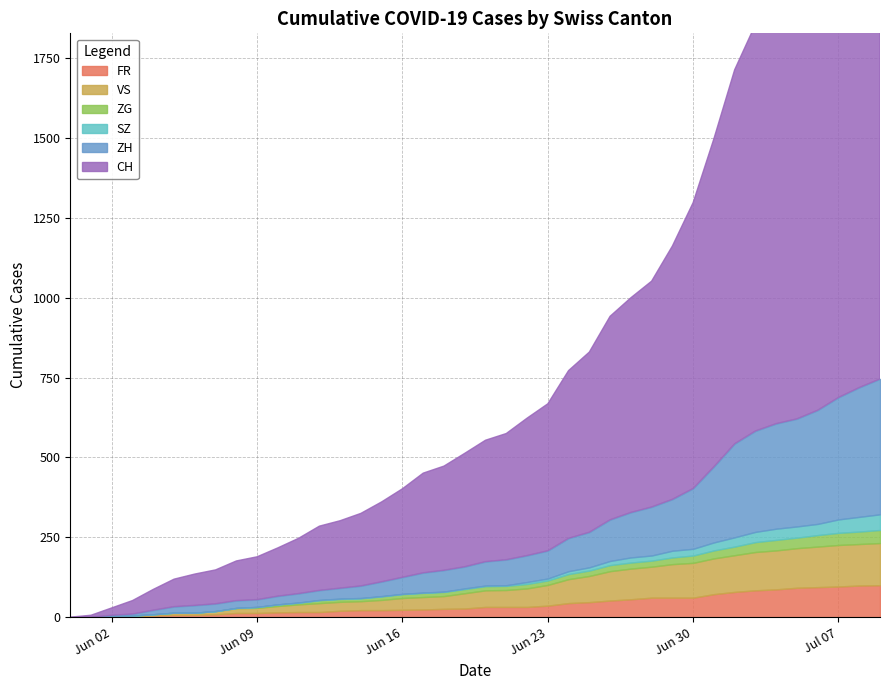

What position from the right is 2020-06-27?

13